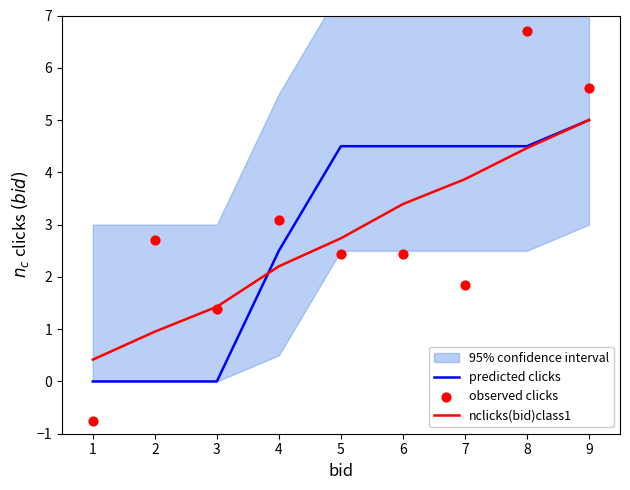

Which series has the largest total across all categories?

predicted clicks